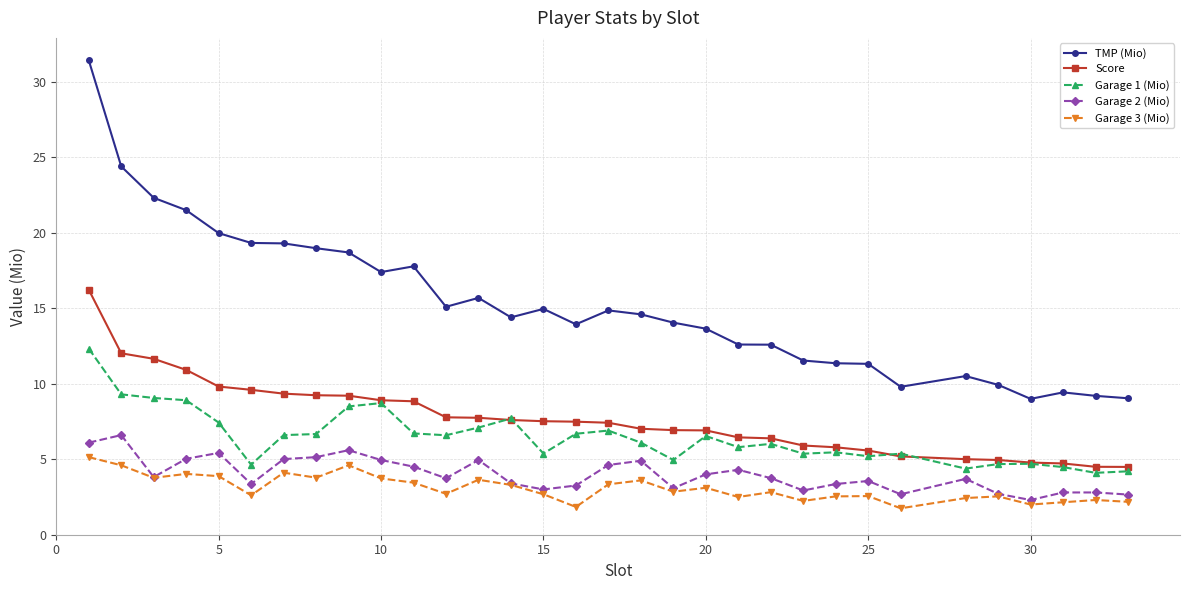

Which series has the largest range (max minus min)?

TMP (Mio)